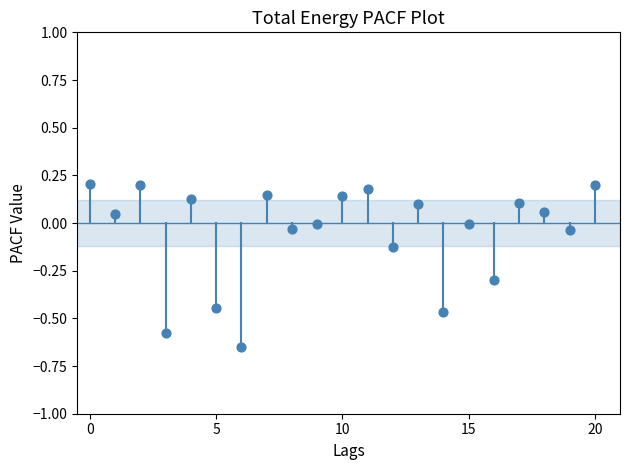

What is the range of Y values (max minus min)?

0.9